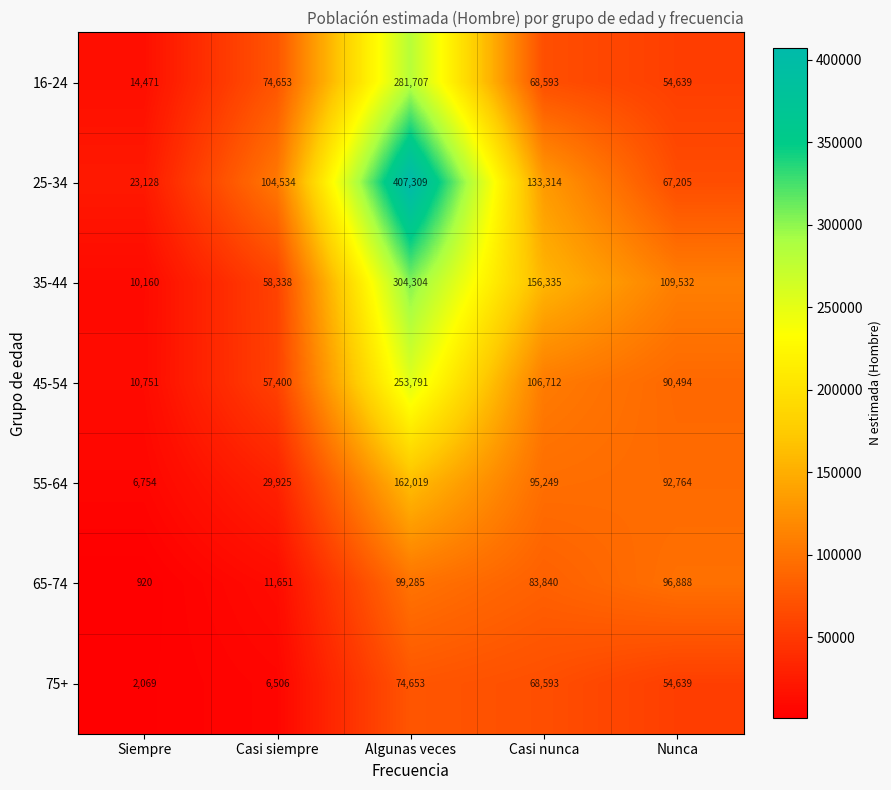

What is the spread (max minus min) of values at Siempre?

22208